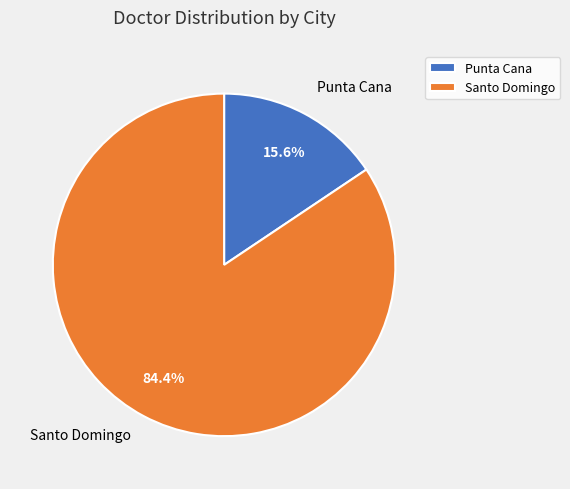

How many slices are in this pie chart?

2